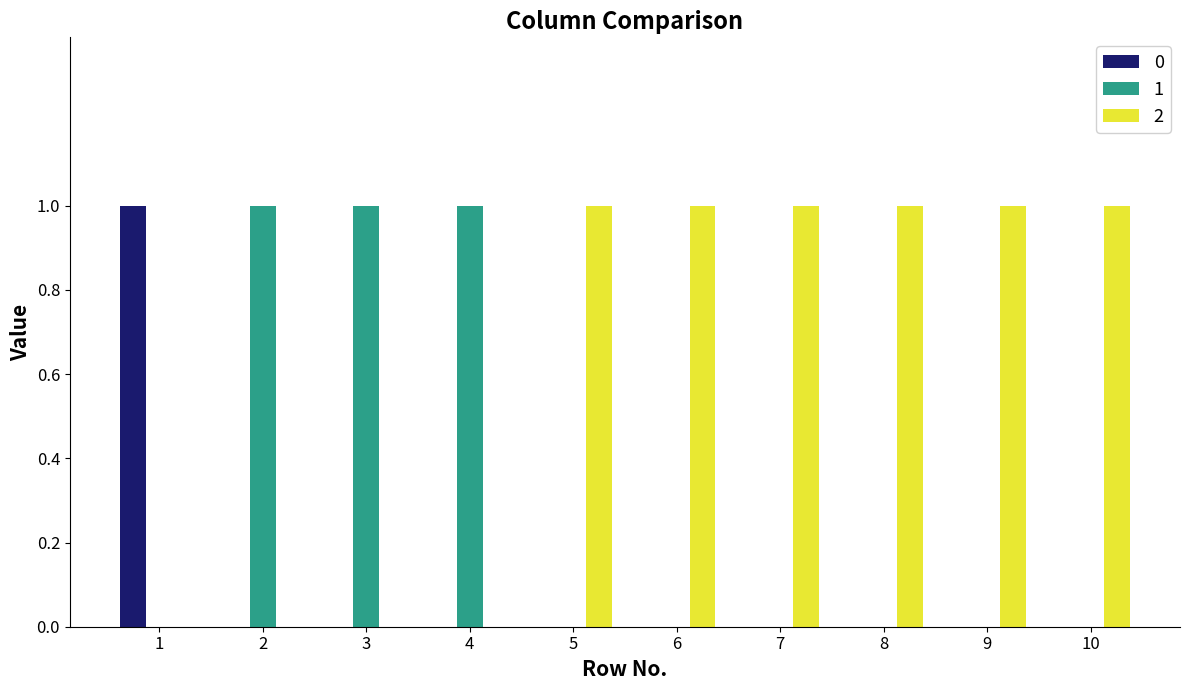

How many groups of bars are there?

10